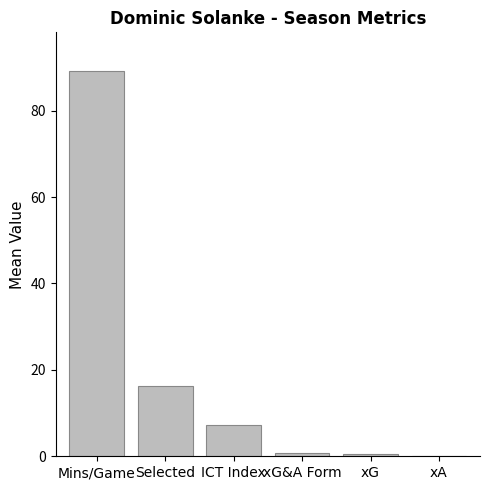

The chart shows a value of 4.2 at ICT Index. True or false?

False